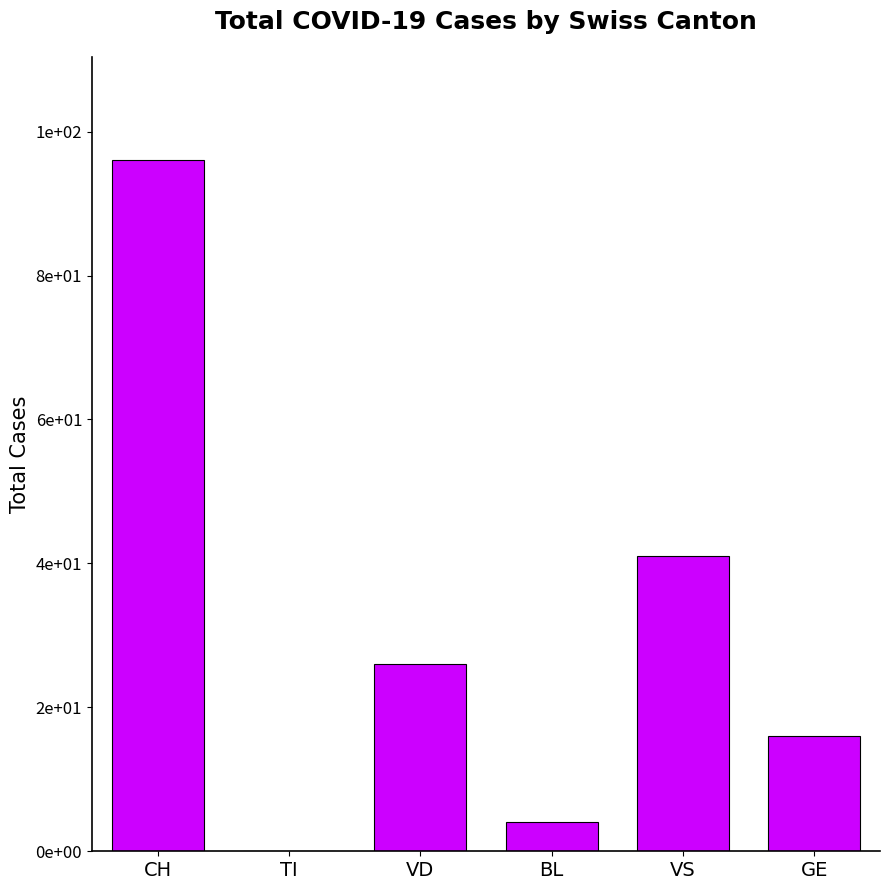

Are the bars grouped side by side (vs. stacked)?

No